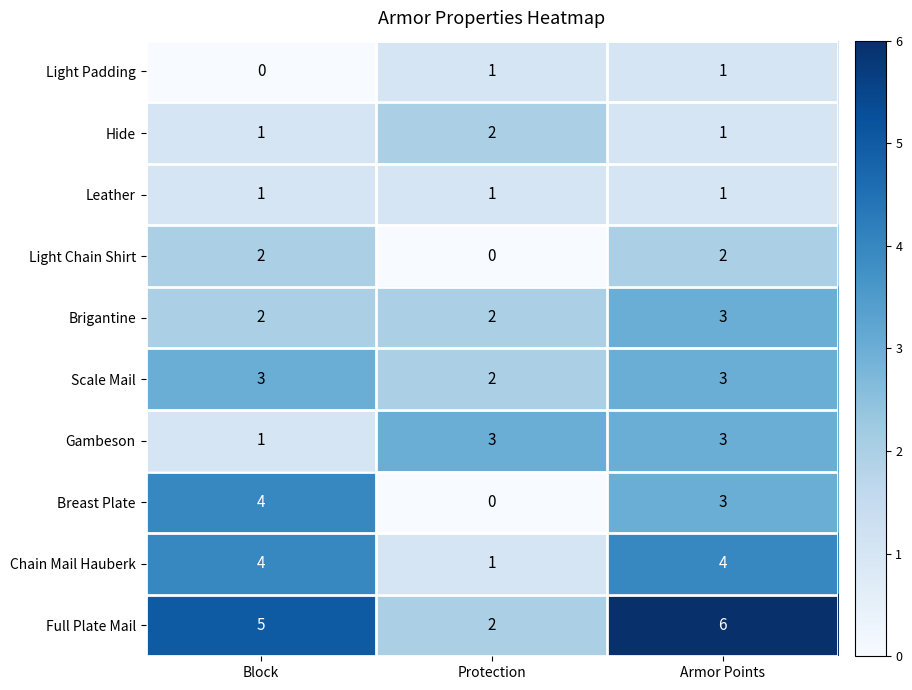

What is the approximate value of Chain Mail Hauberk at Block?

4